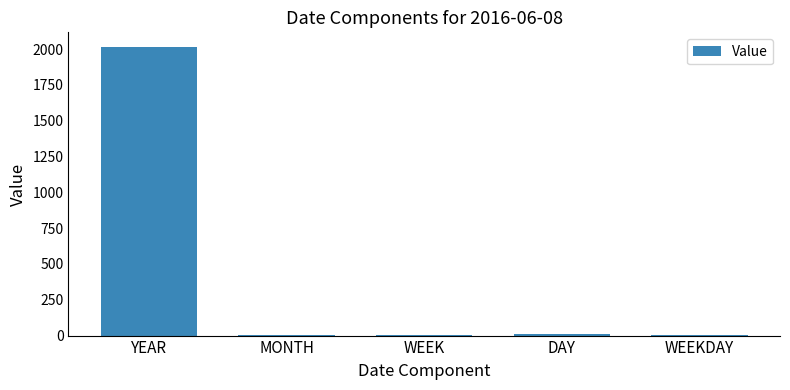

What is the sum of all values?

2035